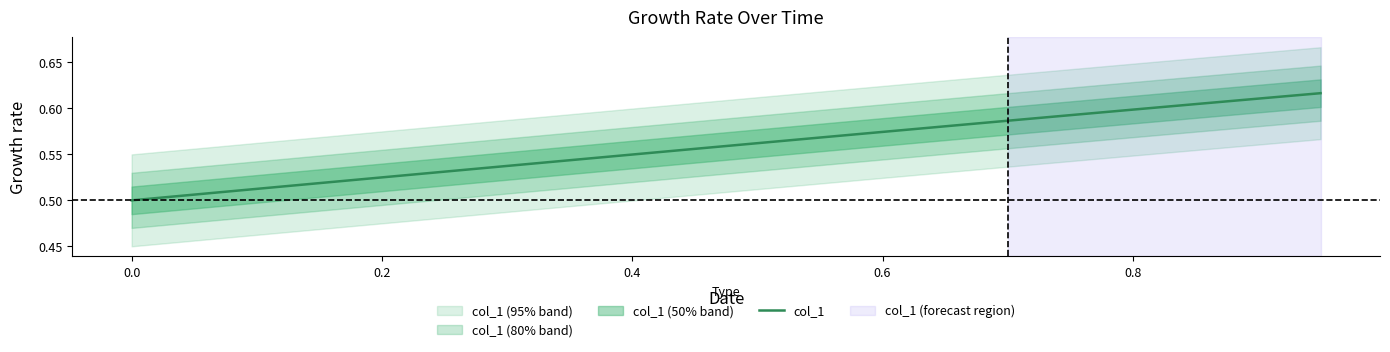

Reading left to right, list all the values displayed in this chart.

0.5	0.5	0.5	0.5	0.5	0.5	0.5	0.5	0.5	0.6	0.6	0.6	0.6	0.6	0.6	0.6	0.6	0.6	0.6	0.6